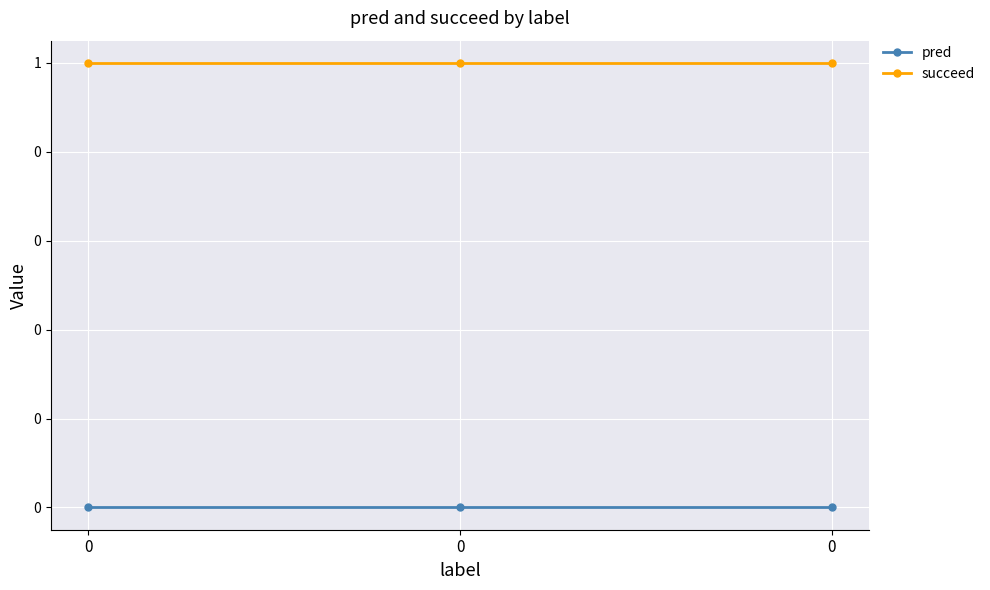

True or false: succeed has a value of 1 at 0.

True